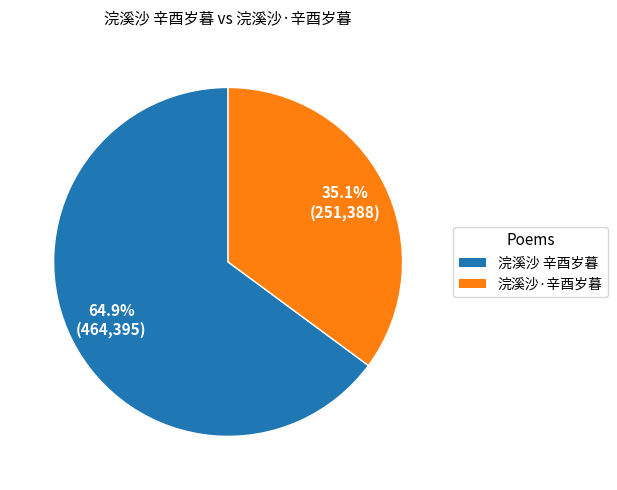

What percentage do 浣溪沙 辛酉岁暮 and 浣溪沙·辛酉岁暮 together represent?

100.0%